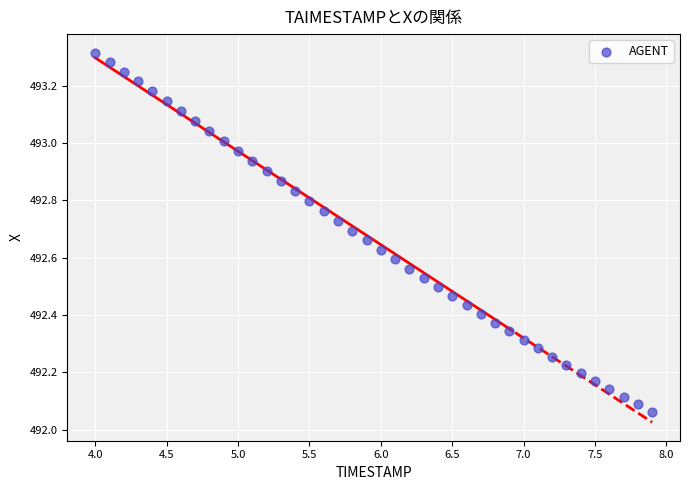

What is the range of Y values (max minus min)?

1.3